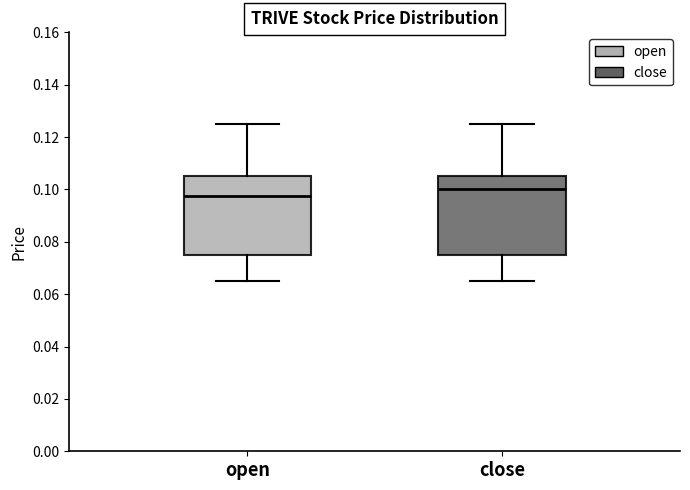

Reading left to right, read every box against the y-axis: the position of its median line, the range the box covers, and the ends of its whiskers. The values are not printed on the chart, so give them approximately, as read against the axis.

open: median 0.098, box 0.076 to 0.106, whiskers 0.066 to 0.126
close: median 0.100, box 0.076 to 0.106, whiskers 0.066 to 0.126